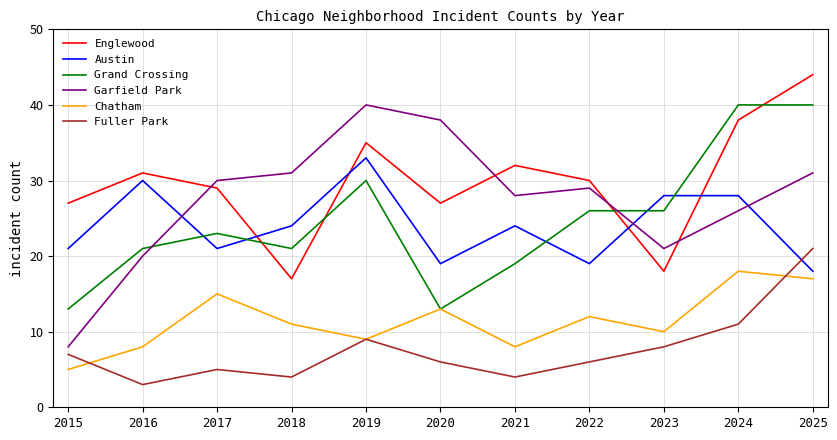

What is the difference between the second highest and second lowest values in the Grand Crossing series?

27